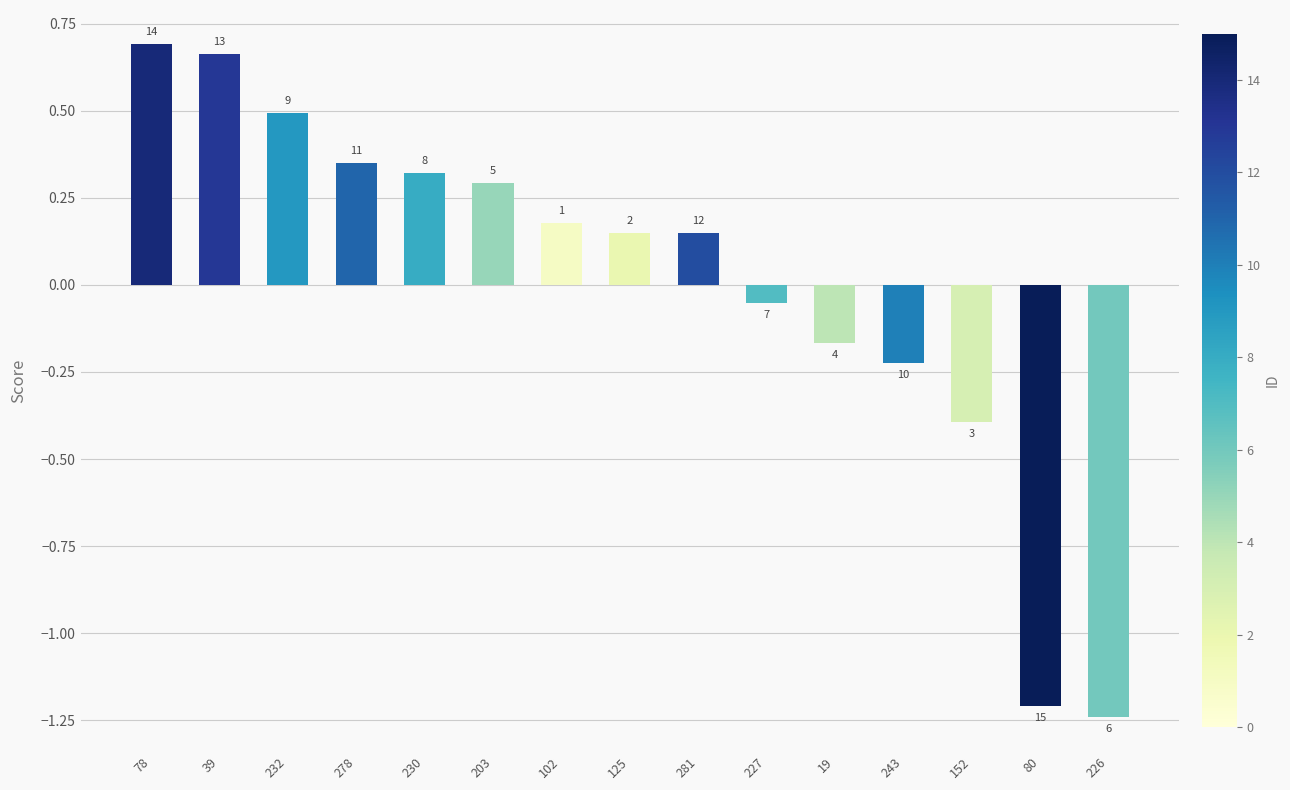

Are the bars grouped side by side (vs. stacked)?

No